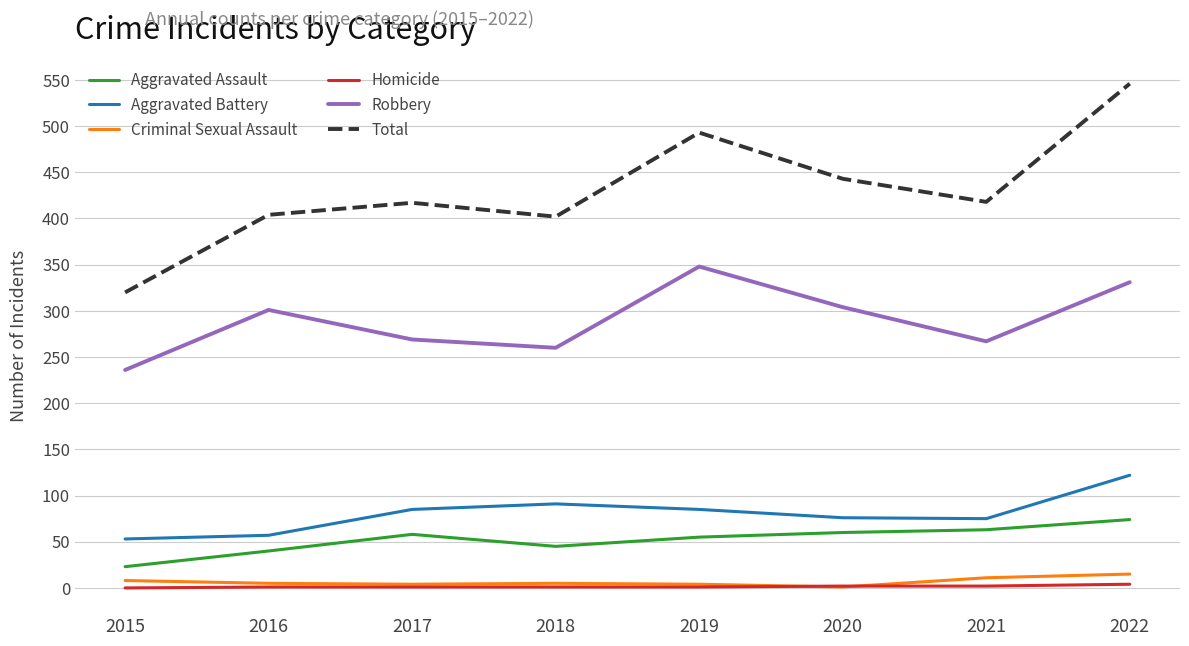

True or false: Total has more than 2 interior local peaks.

False